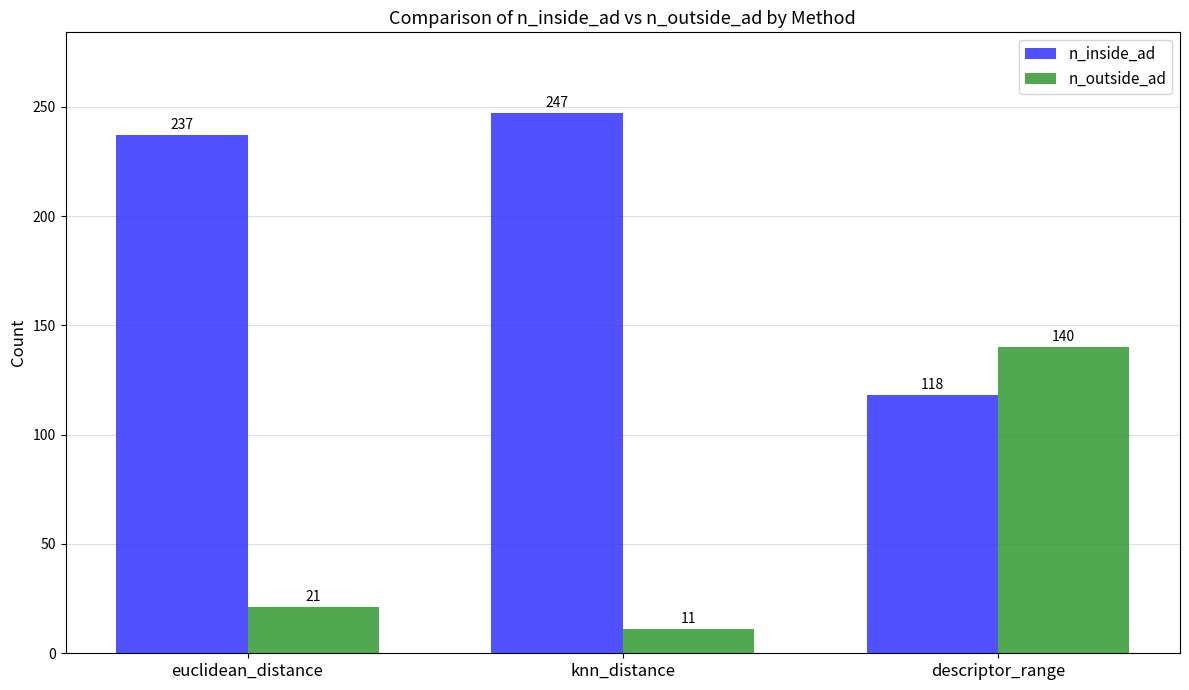

Reading right to left, what are all the values shown in this chart?

n_inside_ad: 118	247	237
n_outside_ad: 140	11	21